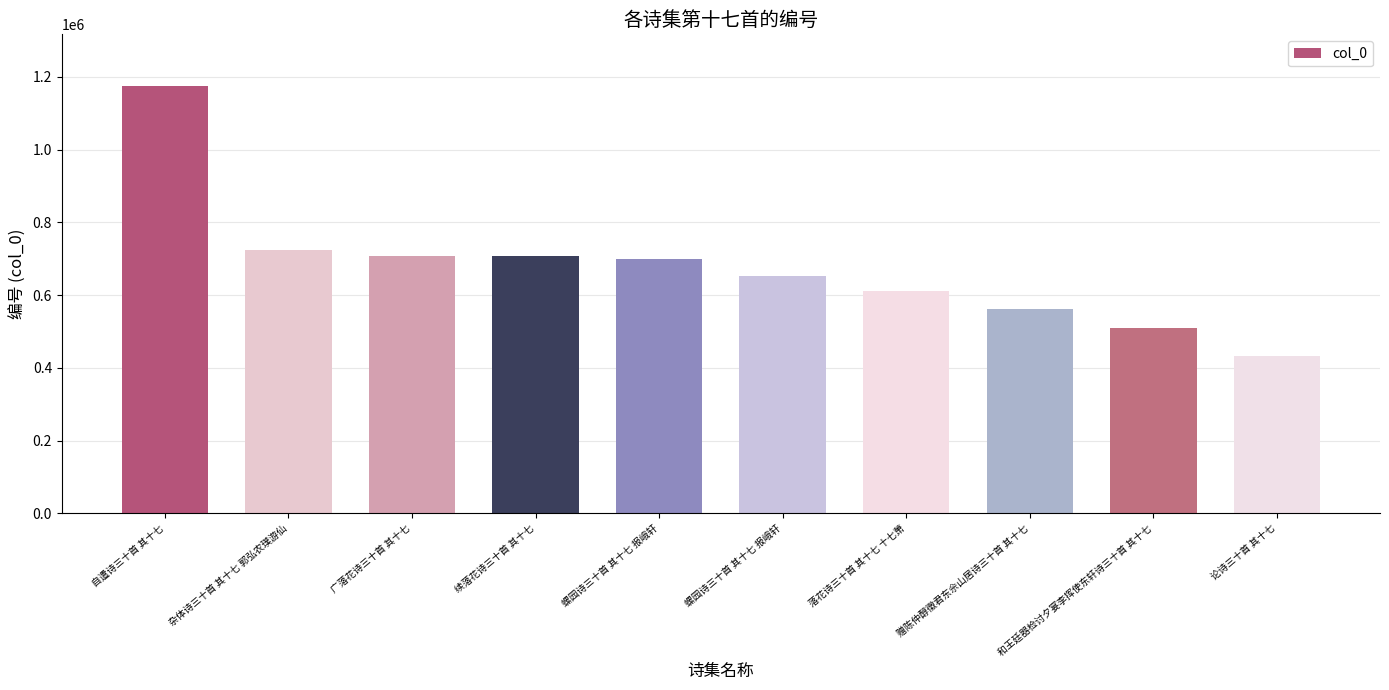

How many bars are there in total?

10